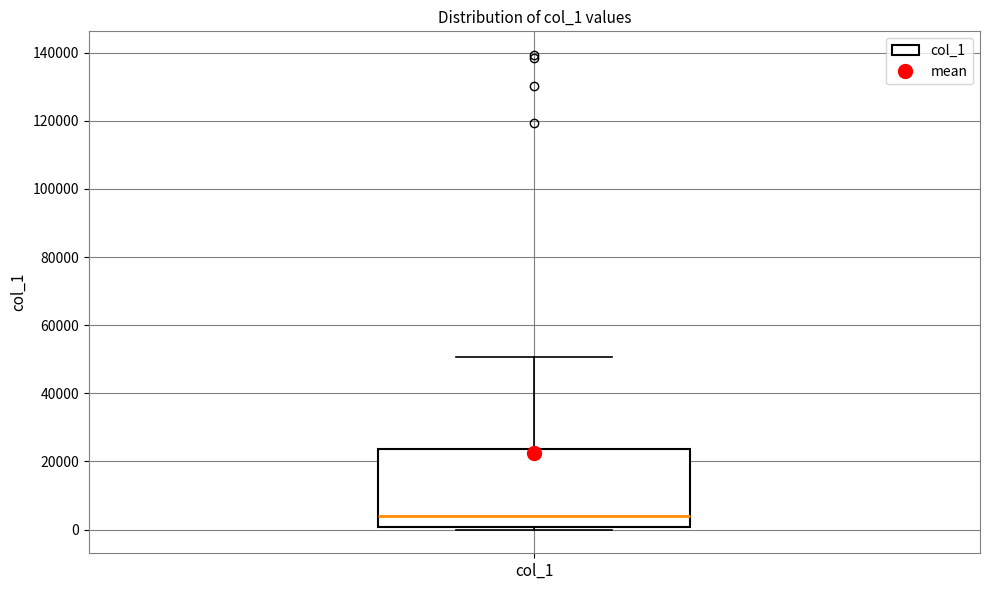

Where does the median line of the box for col_1 sit on the y-axis? The values are not printed on the chart, so give them approximately, as read against the axis.

4000